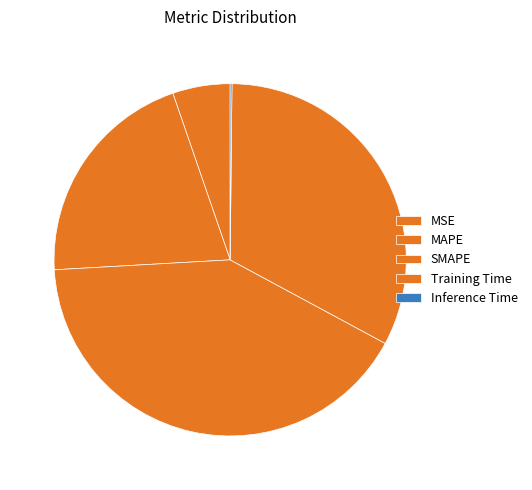

Which slice is the smallest?

Inference Time